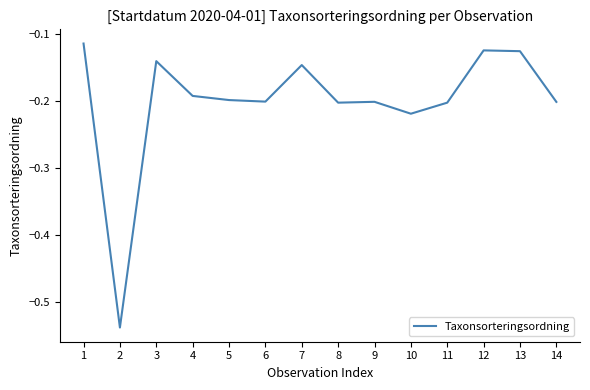

The value at 4 is -0.3. True or false?

False